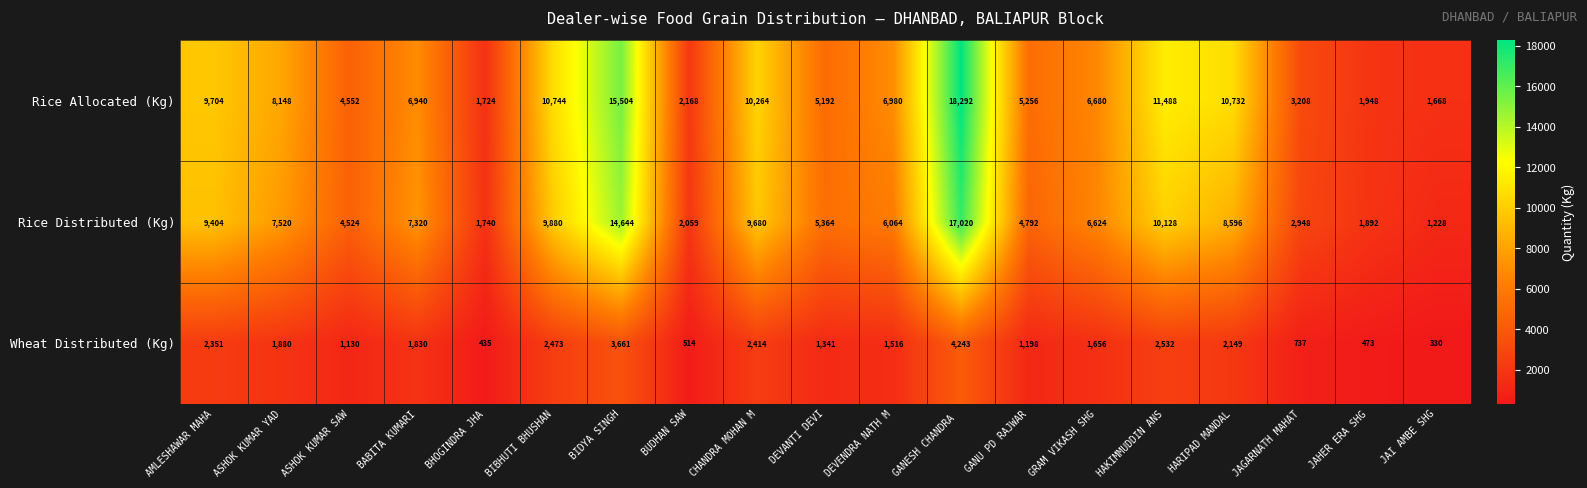

What is the difference between the highest and lowest values at JAHER ERA SHG?

1475